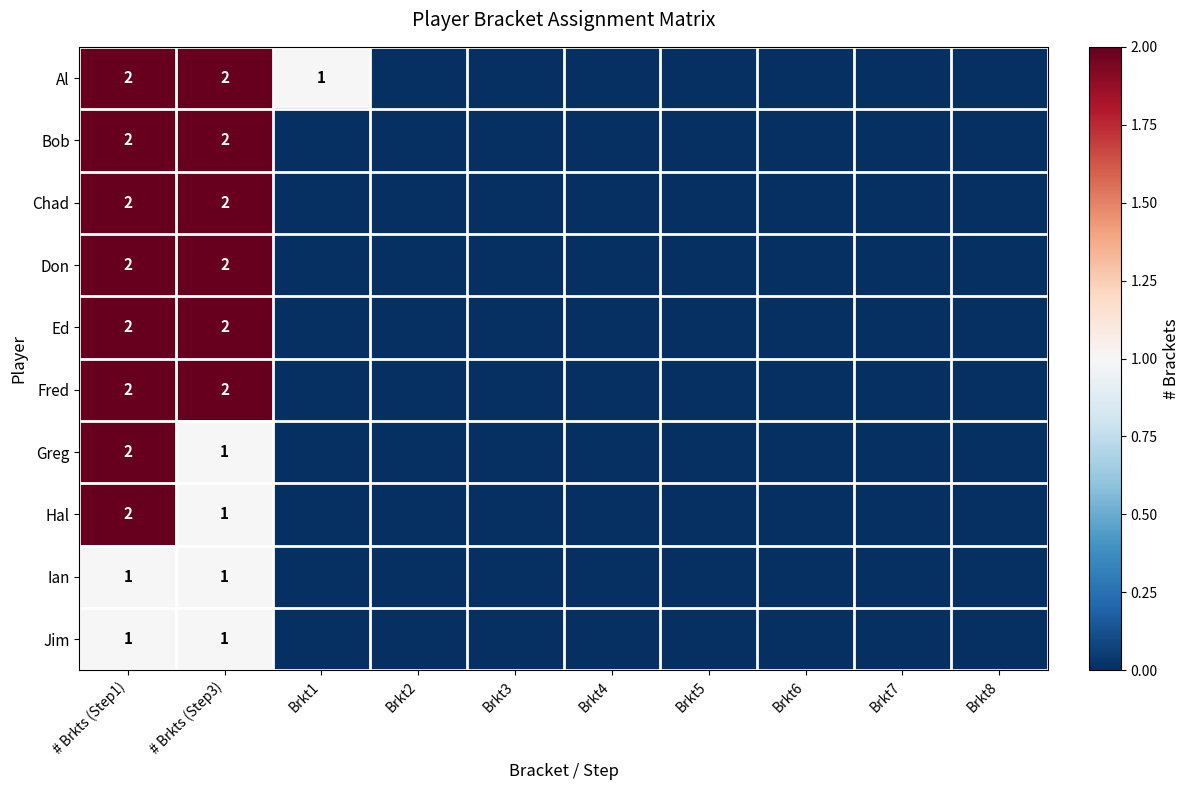

Count the Jim values in the range 0 to 1.

10